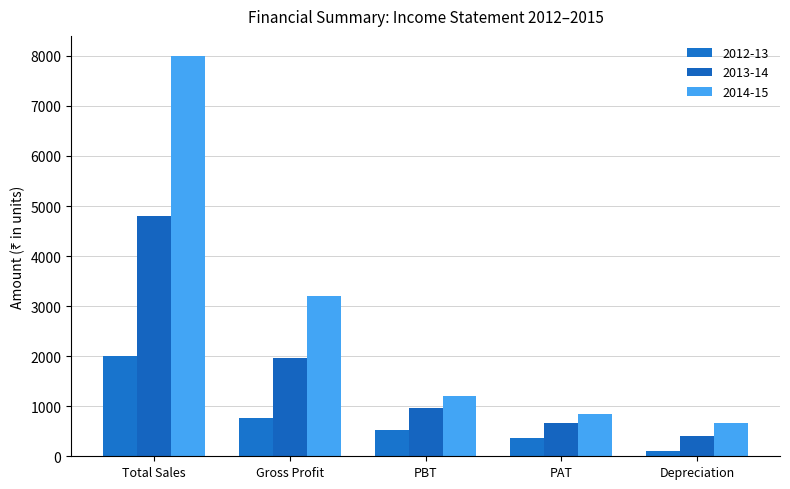

At how many categories does at least one series exceed 4597?

1